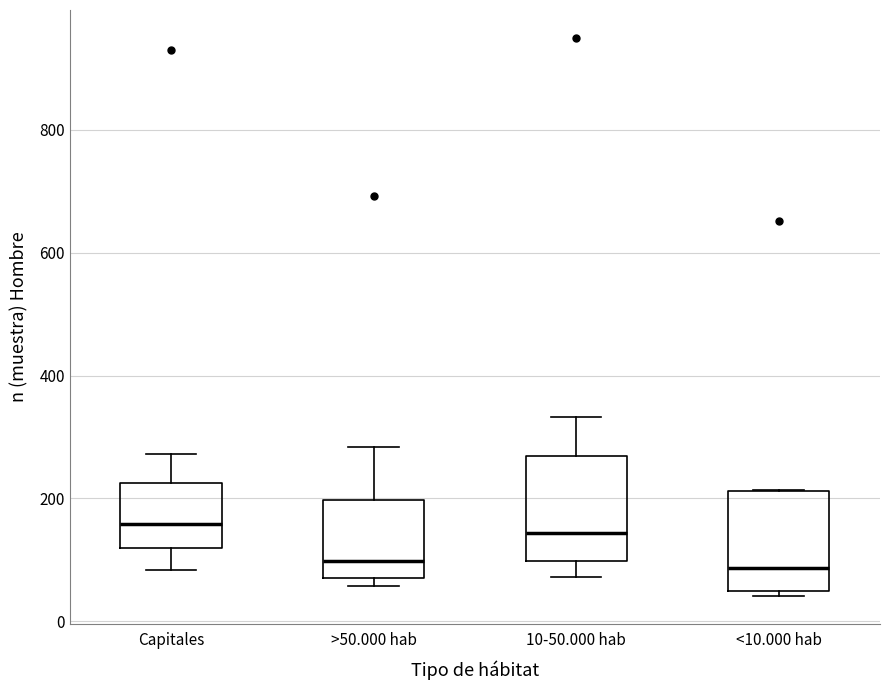

Reading left to right, transcribe this box plot: for each box, give where its median line is, the range the box spans, and where its two whiskers end, as read against the y-axis. The values are not printed on the chart, so give them approximately, as read against the axis.

Capitales: median 160, box 120 to 220, whiskers 80 to 280
>50.000 hab: median 100, box 80 to 200, whiskers 60 to 280
10-50.000 hab: median 140, box 100 to 260, whiskers 80 to 340
<10.000 hab: median 80, box 40 to 220, whiskers 40 (just below the box's lower edge) to 220